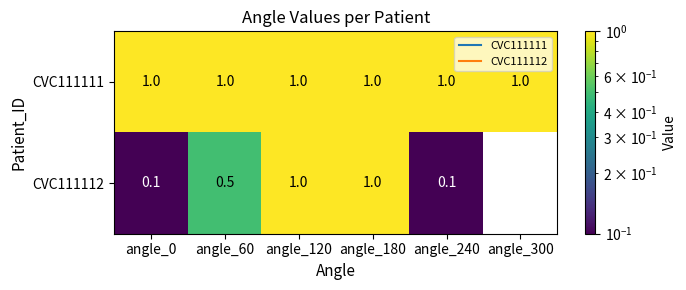

What is the greatest value displayed?

1.0